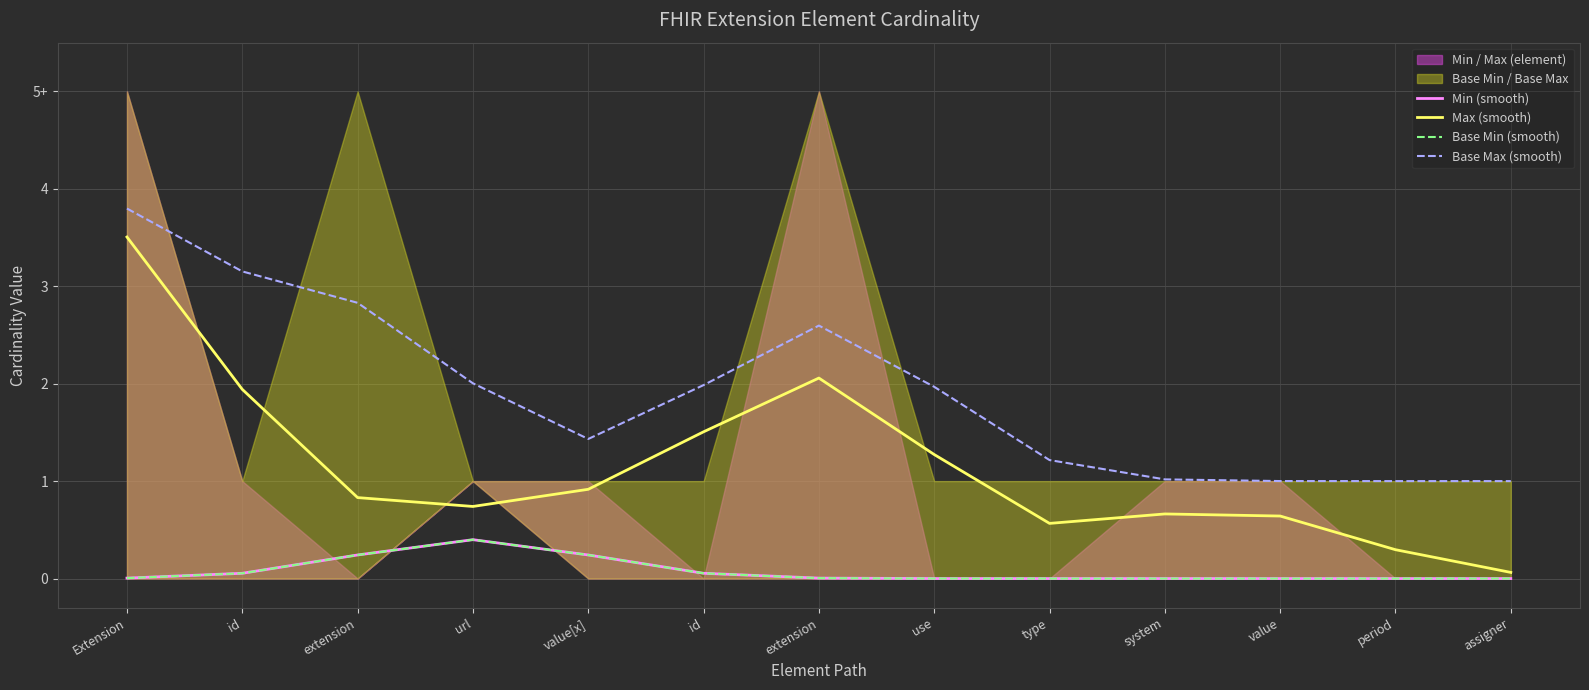

List the labels in order of Base Min (smooth) value, smallest first.

type, system, value, period, assigner, use, extension, Extension, id, id, extension, value[x], url